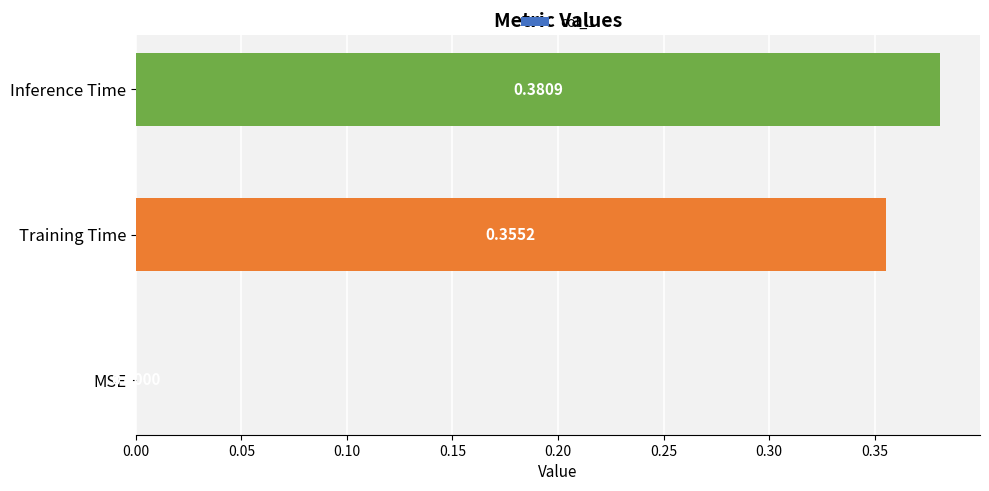

How many values exceed 0?

2